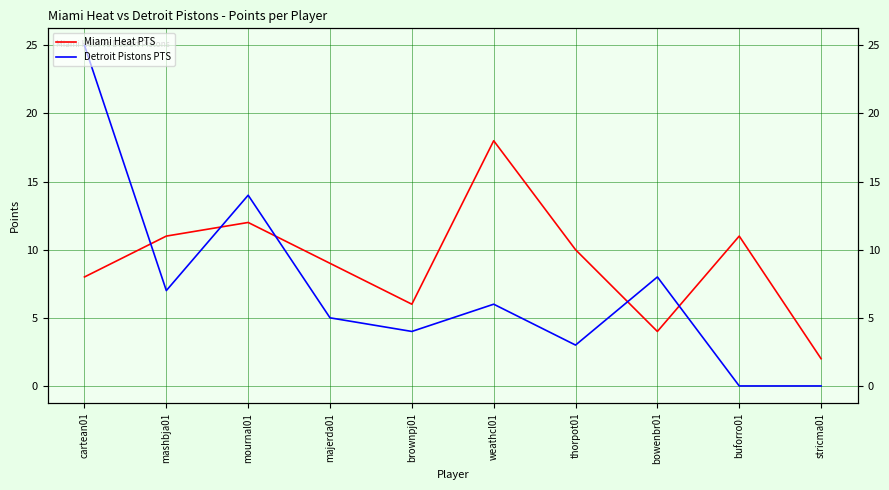

At which label does Detroit Pistons PTS reach its peak?

cartean01